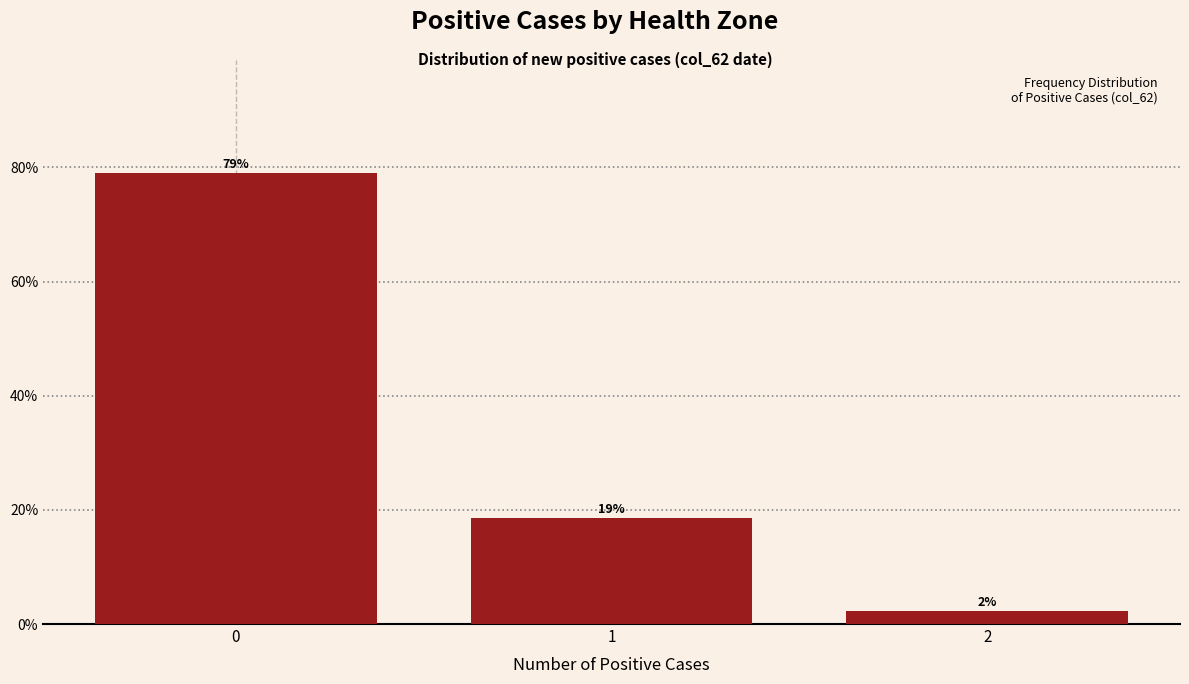

Are the bars horizontal?

No